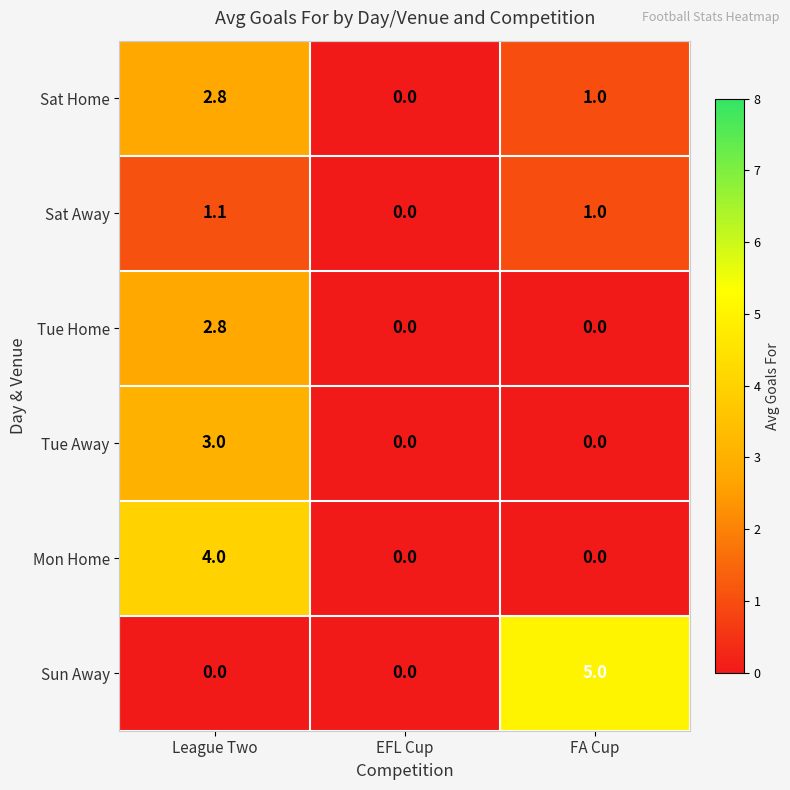

At which label is Sat Away closest to 0?

EFL Cup